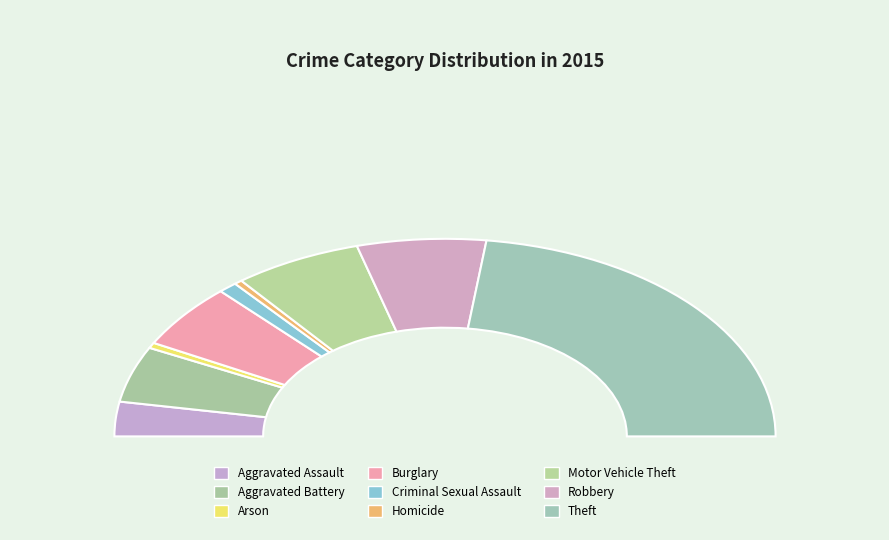

Between Homicide and Burglary, which is larger?

Burglary